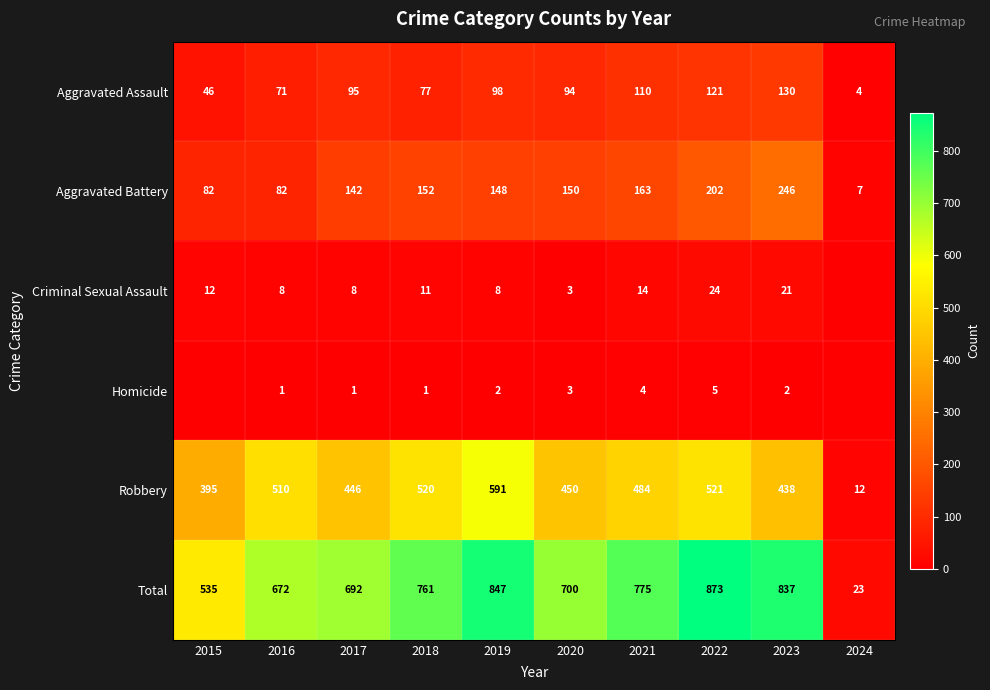

What is the sum of all Total values?

6715